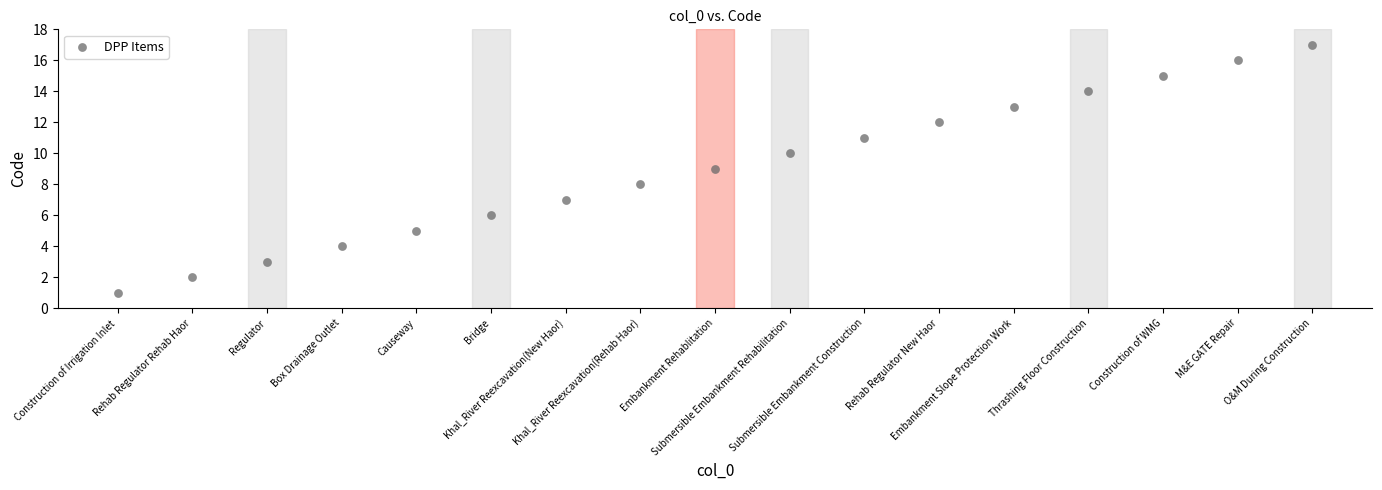

What is the range of Y values (max minus min)?

16